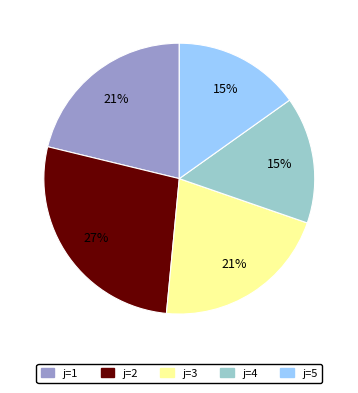

Is there any slice that represents more than half of the pie?

No